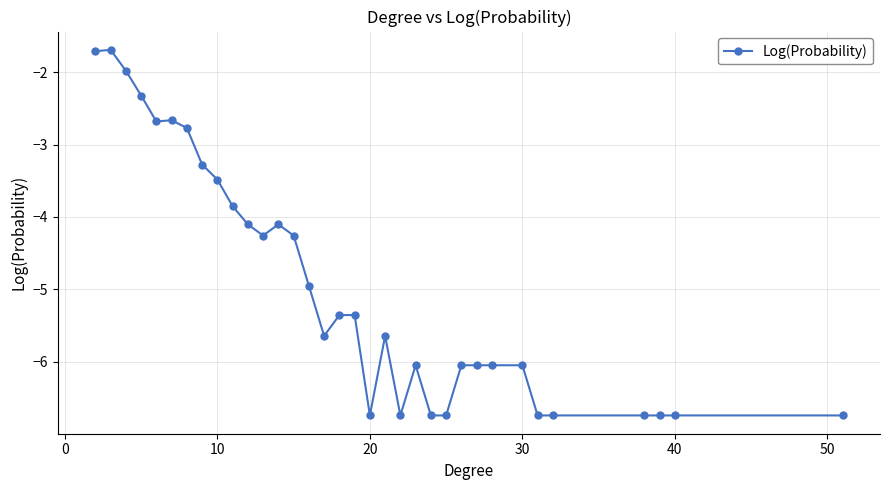

What is the value of the 10th point from the left?

-3.9